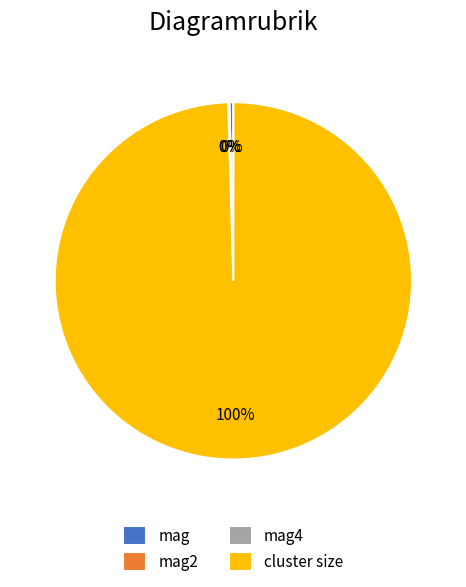

The cluster size slice represents 100% of the pie. True or false?

True